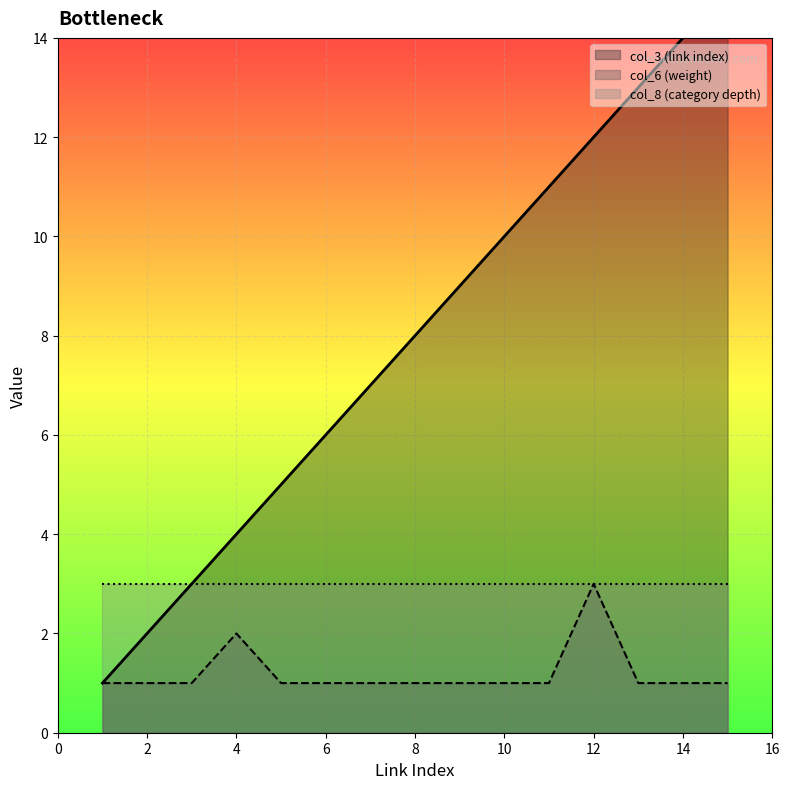

True or false: col_6 (weight) has a value of 2 at 10.

False